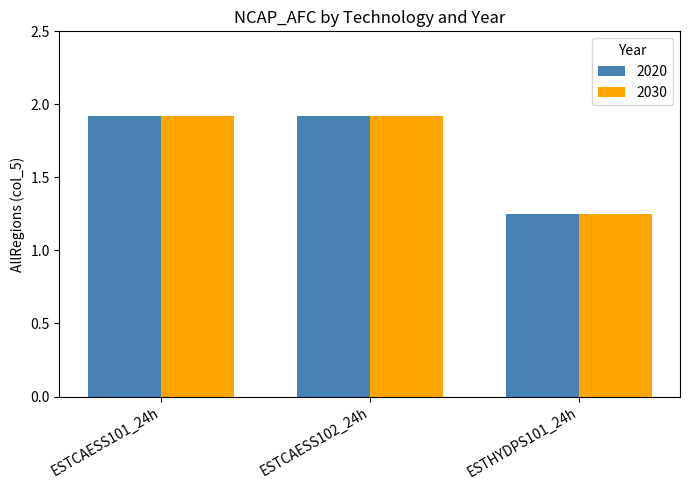

What is the average value of the 2030 series?

1.7